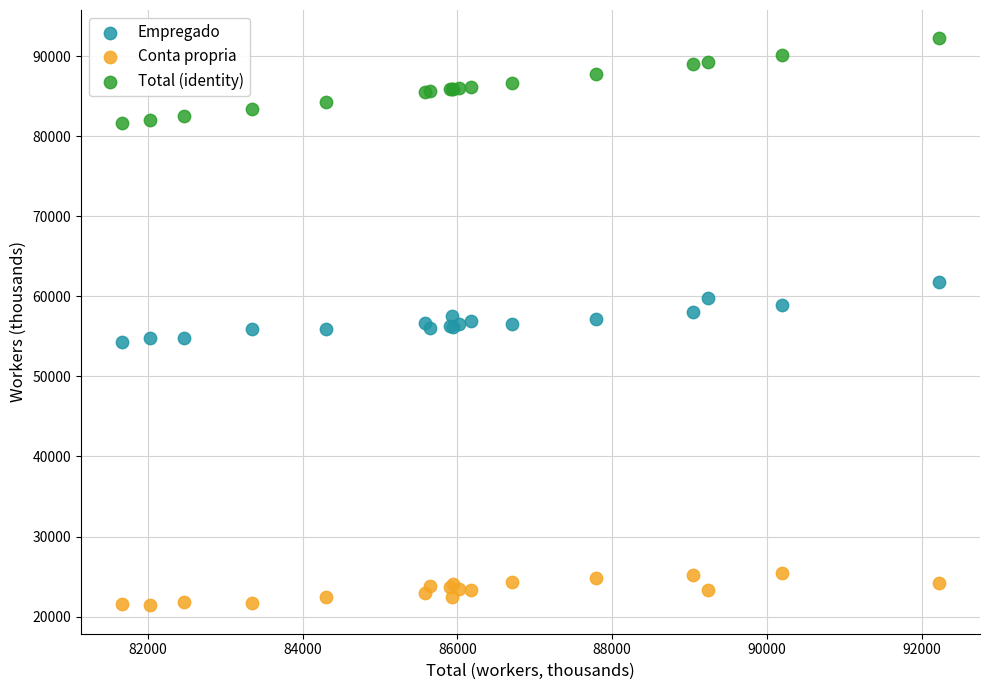

What is the X range (max minus min) for the scatter plot?

10557